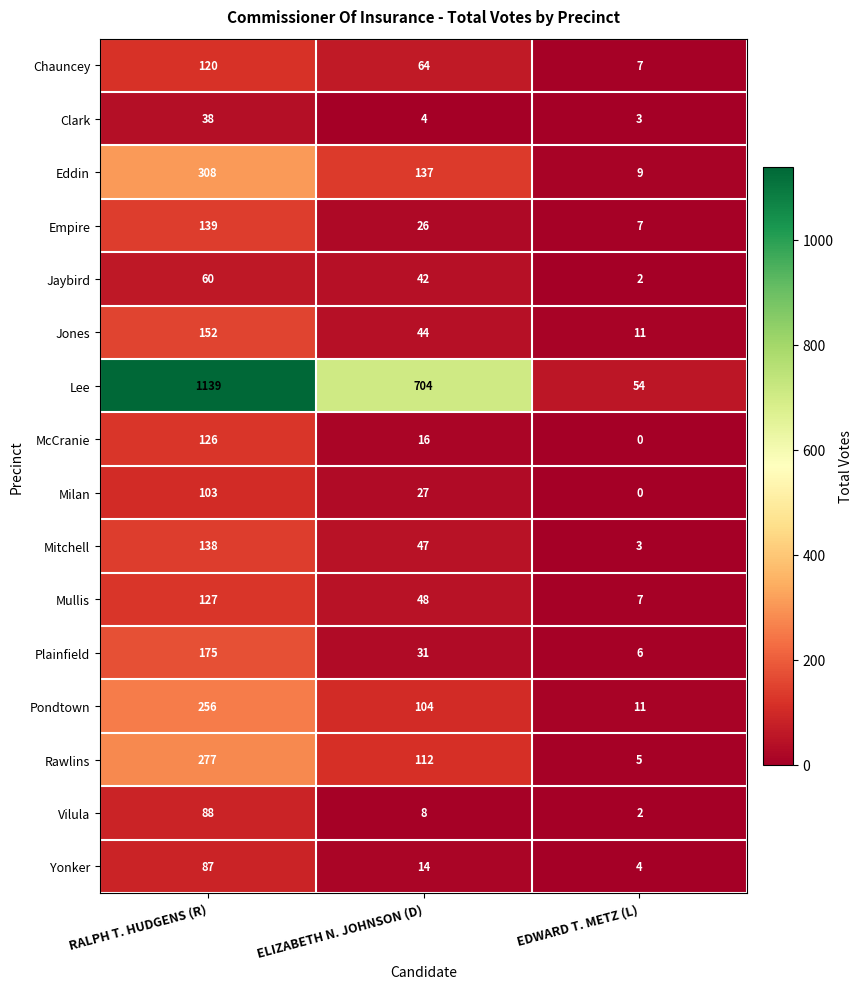

How many data points does each series have?

3